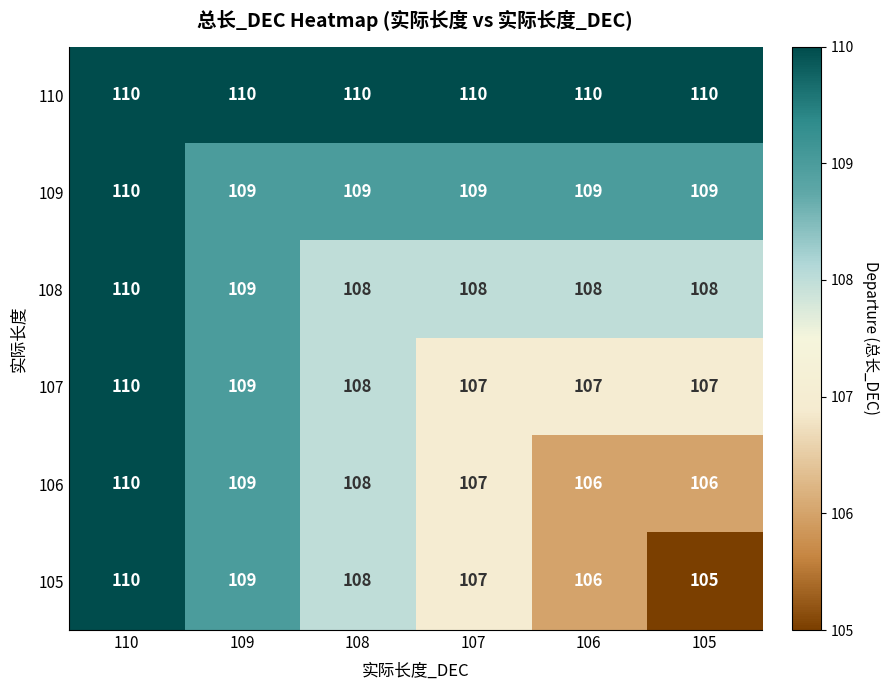

Which series has the largest total across all categories?

110